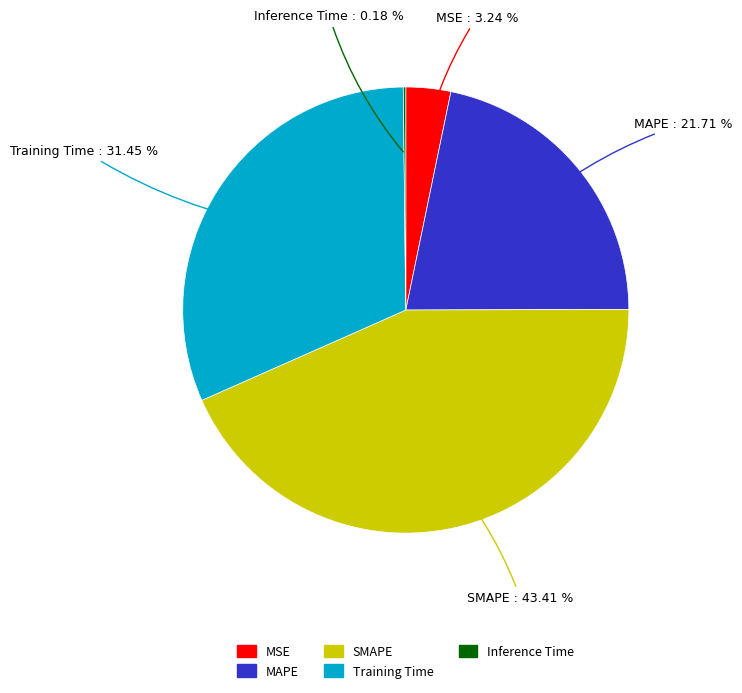

Which slice is the largest?

SMAPE